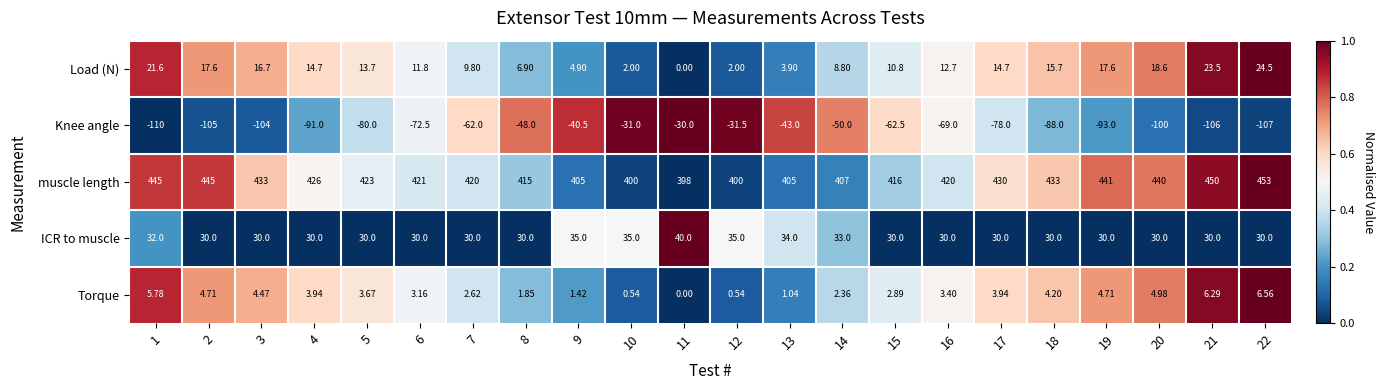

Rank the series by their maximum value, from lowest to highest.

Knee angle, Torque, Load (N), ICR to muscle, muscle length